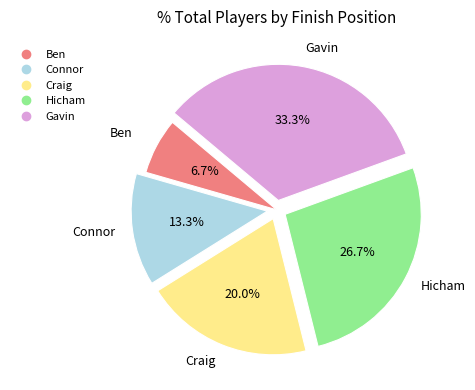

Combined, what portion of the pie is Craig and Gavin?

53.3%